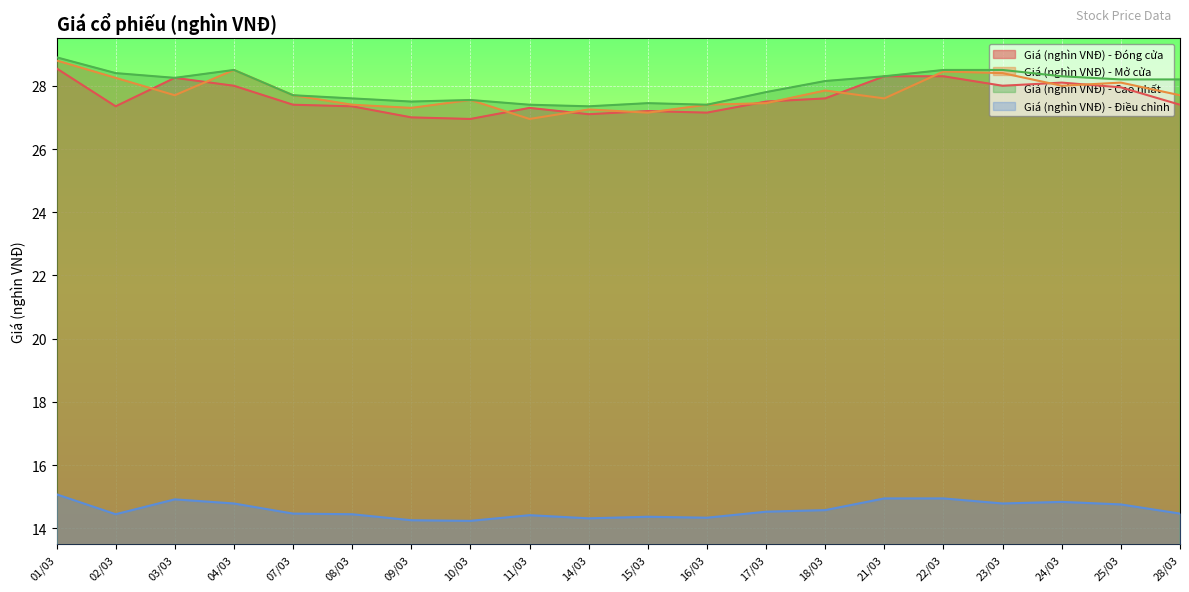

List the series in order of their peak value, highest first.

Giá (nghìn VNĐ) - Cao nhất, Giá (nghìn VNĐ) - Mở cửa, Giá (nghìn VNĐ) - Đóng cửa, Giá (nghìn VNĐ) - Điều chỉnh